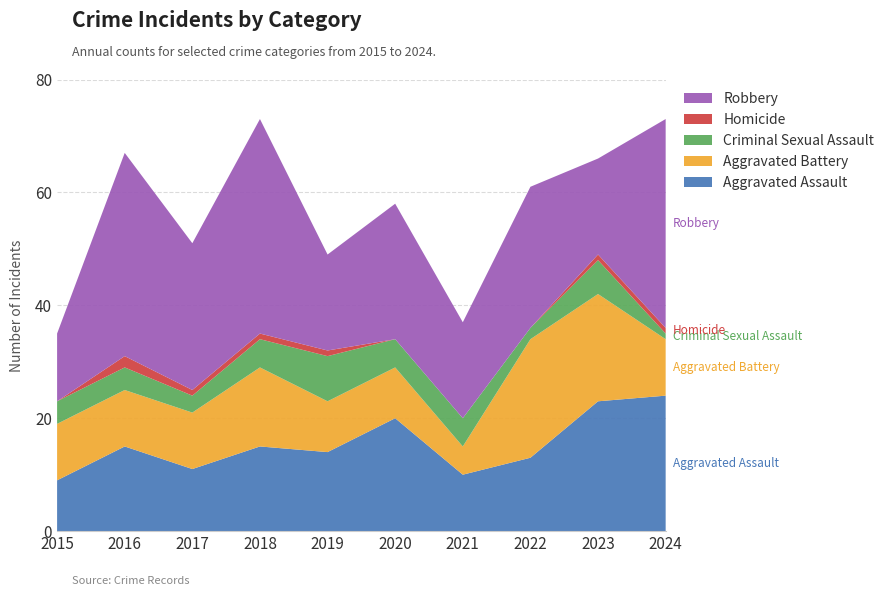

Reading left to right, what are all the values shown in this chart?

Aggravated Assault: 2015=9	2016=15	2017=11	2018=15	2019=14	2020=20	2021=10	2022=13	2023=23	2024=24
Aggravated Battery: 2015=10	2016=10	2017=10	2018=14	2019=9	2020=9	2021=5	2022=21	2023=19	2024=10
Criminal Sexual Assault: 2015=4	2016=4	2017=3	2018=5	2019=8	2020=5	2021=5	2022=2	2023=6	2024=1
Homicide: 2015=0	2016=2	2017=1	2018=1	2019=1	2020=0	2021=0	2022=0	2023=1	2024=1
Robbery: 2015=12	2016=36	2017=26	2018=38	2019=17	2020=24	2021=17	2022=25	2023=17	2024=37